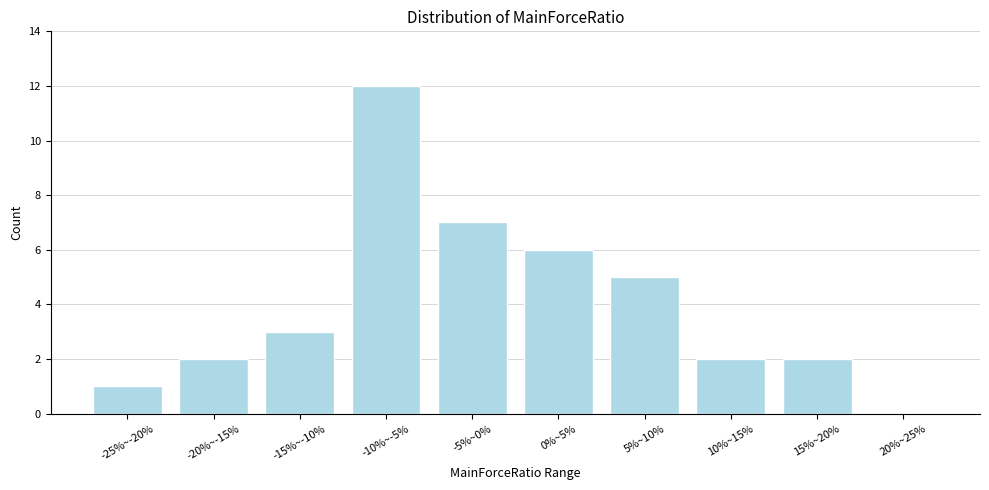

Reading left to right, transcribe all the data shown in this chart.

-25%~-20%=1	-20%~-15%=2	-15%~-10%=3	-10%~-5%=12	-5%~0%=7	0%~5%=6	5%~10%=5	10%~15%=2	15%~20%=2	20%~25%=0